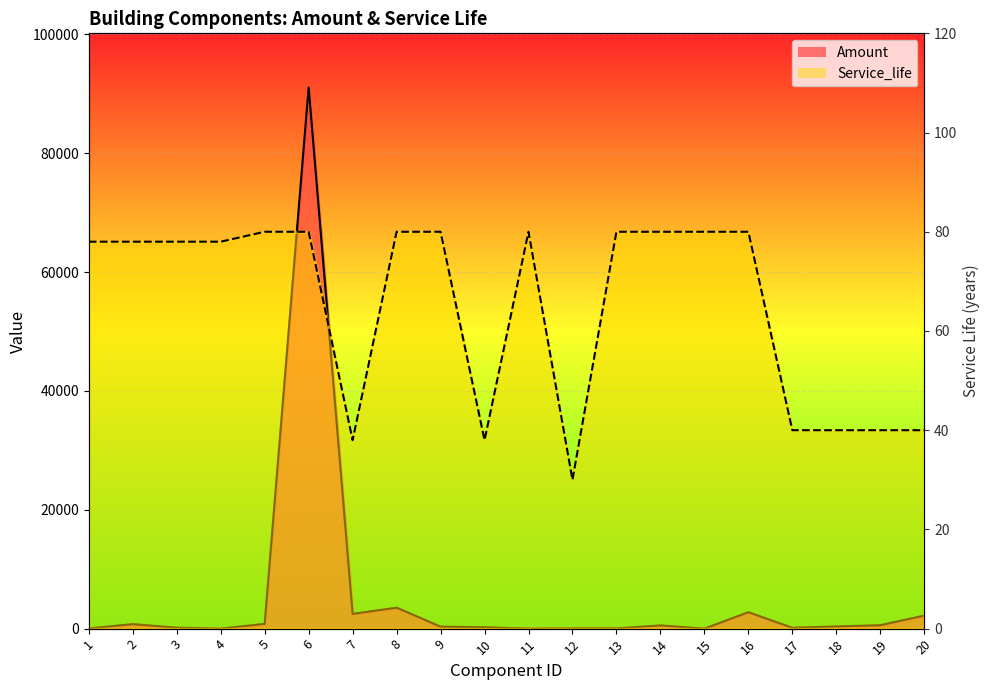

At 11, list the series in order from smallest to largest.

Amount, Service_life